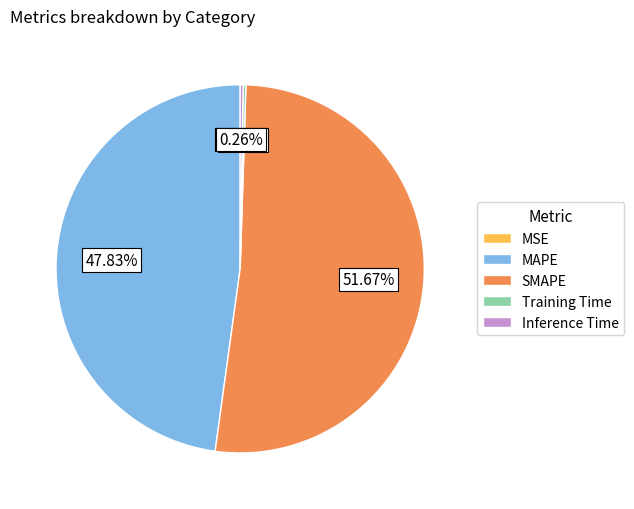

Is there a majority slice in this chart?

Yes